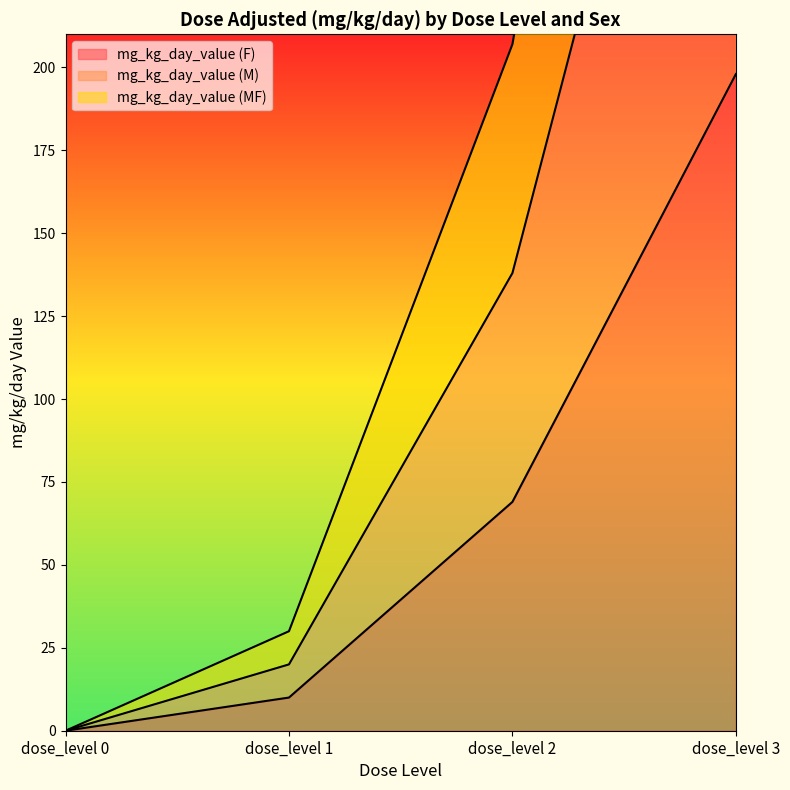

What is the value of the mg_kg_day_value (F) point at the 3rd from the left?

69